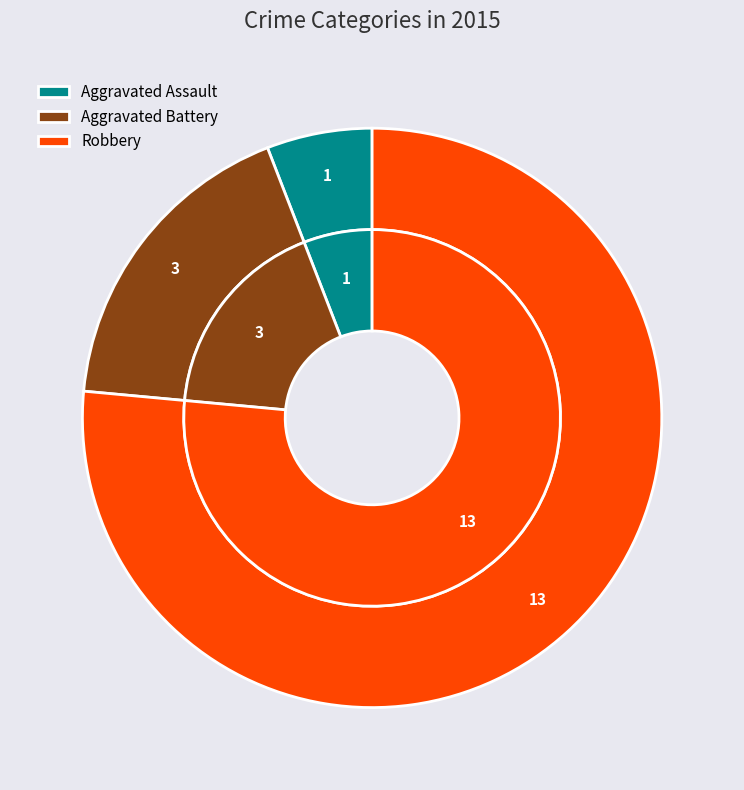

How many segments does this pie chart have?

3